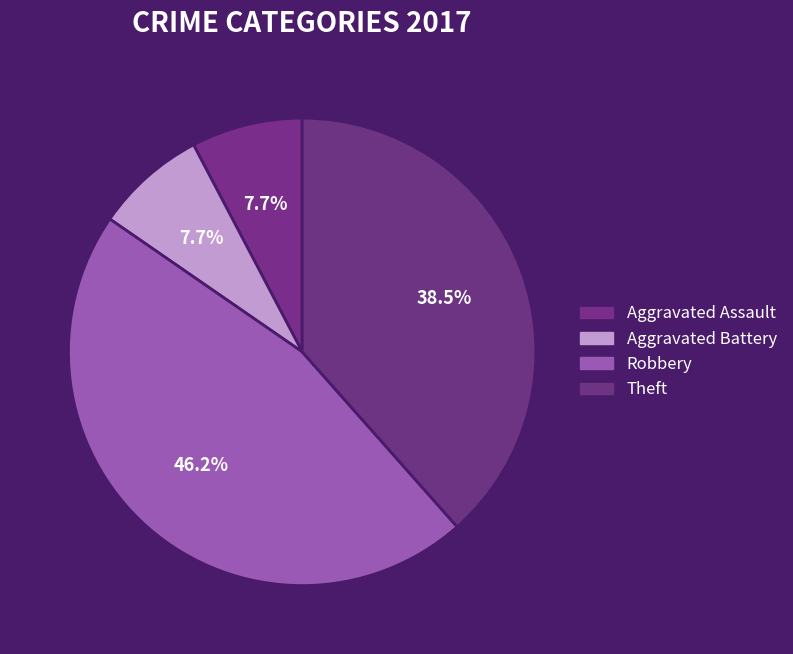

What is the change in value from Aggravated Battery to Robbery?

+5